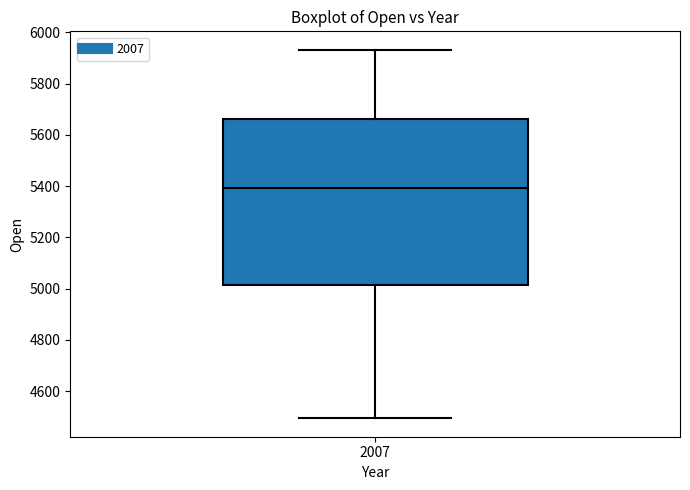

Read this box plot against the y-axis: the position of the median line, the range covered by the box, and the ends of both whiskers. The values are not printed on the chart, so give them approximately, as read against the axis.

median 5400, box 5020 to 5660, whiskers 4500 to 5940